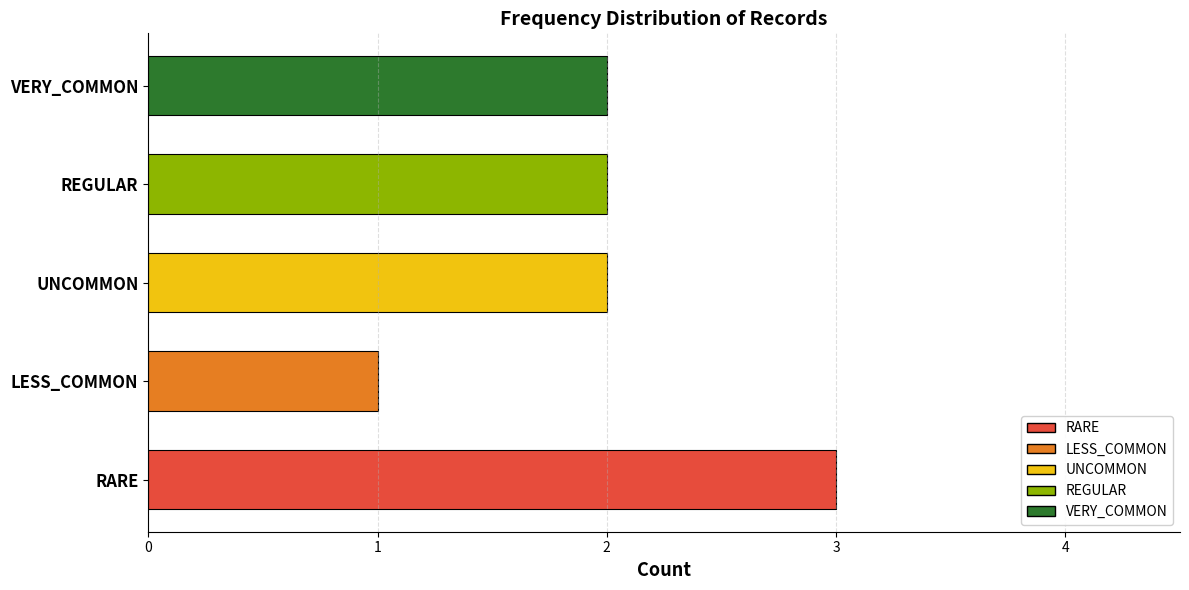

The chart shows a value of 3 at UNCOMMON. True or false?

False